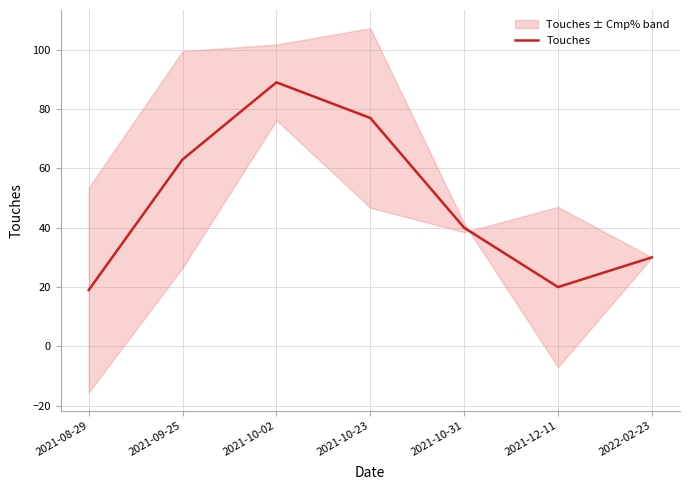

The chart shows a value of 18 at 2021-10-23. True or false?

False